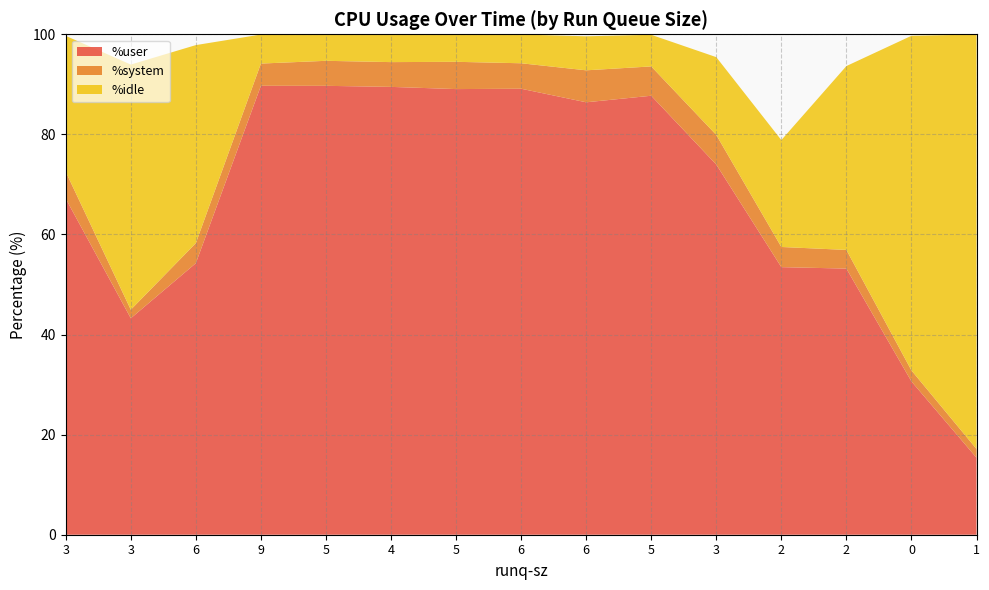

Reading left to right, what are all the values shown in this chart?

%user: 67.2	43.2	54.3	89.7	89.7	89.5	89.0	89.1	86.4	87.7	74.0	53.5	53.2	30.6	15.4
%system: 5.4	1.7	4.0	4.4	5.0	5.0	5.5	5.1	6.4	5.9	5.9	4.0	3.7	2.2	1.8
%idle: 27.2	49.0	39.6	5.8	5.3	5.6	5.5	5.7	6.8	6.3	15.5	21.4	36.7	66.9	82.8